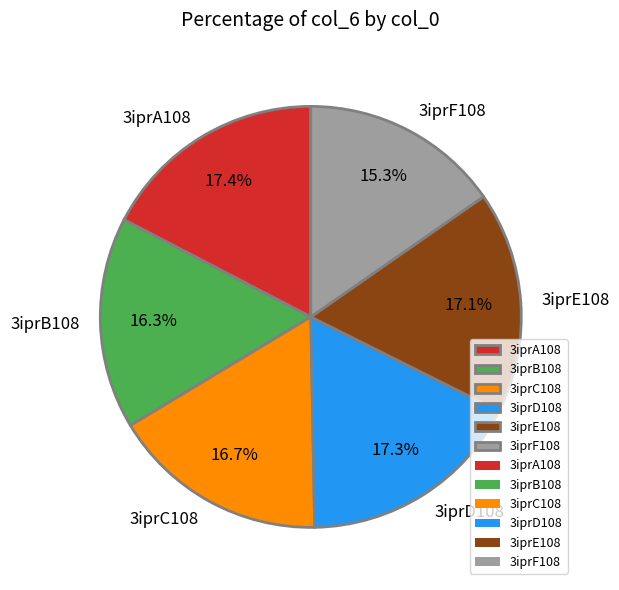

Does 3iprA108 account for over 50% of the chart?

No